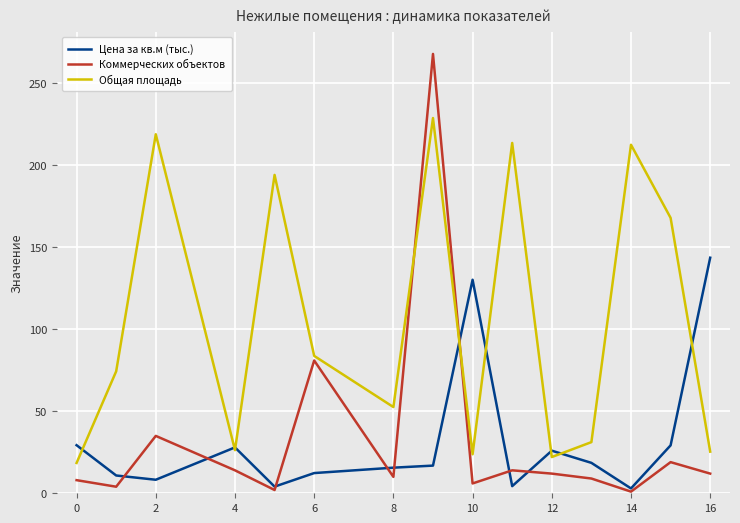

Does the chart display data point markers on the line(s)?

No